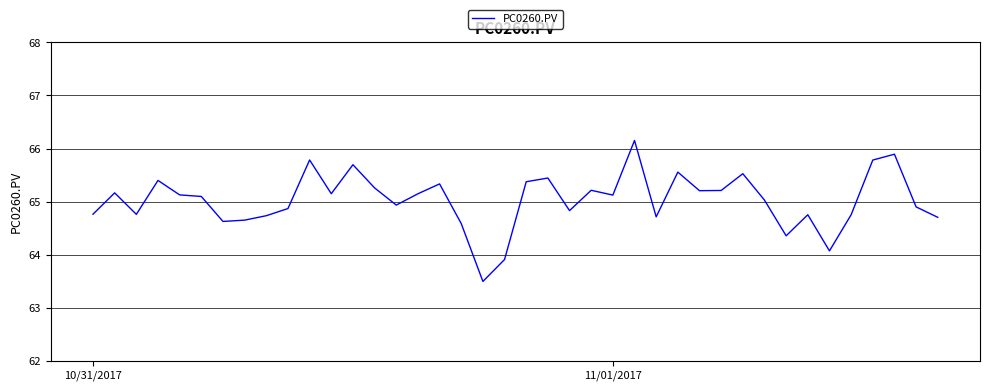

What is the smallest value displayed?

63.5